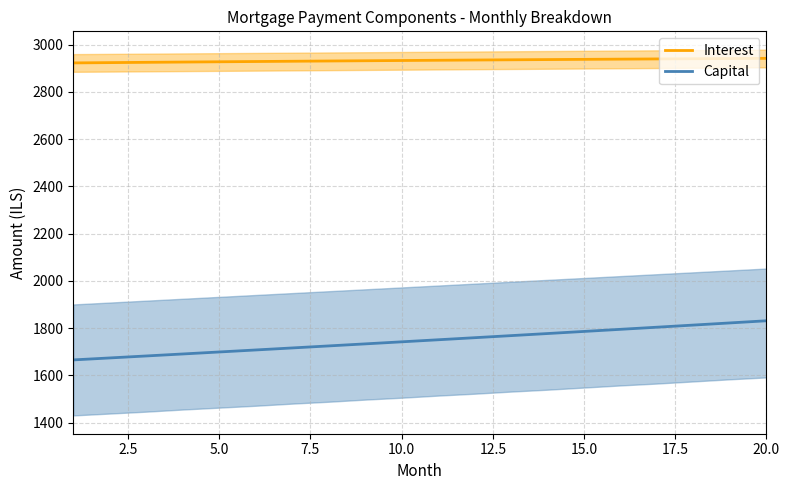

The value of Interest at 5.0 is 2927.5. True or false?

True